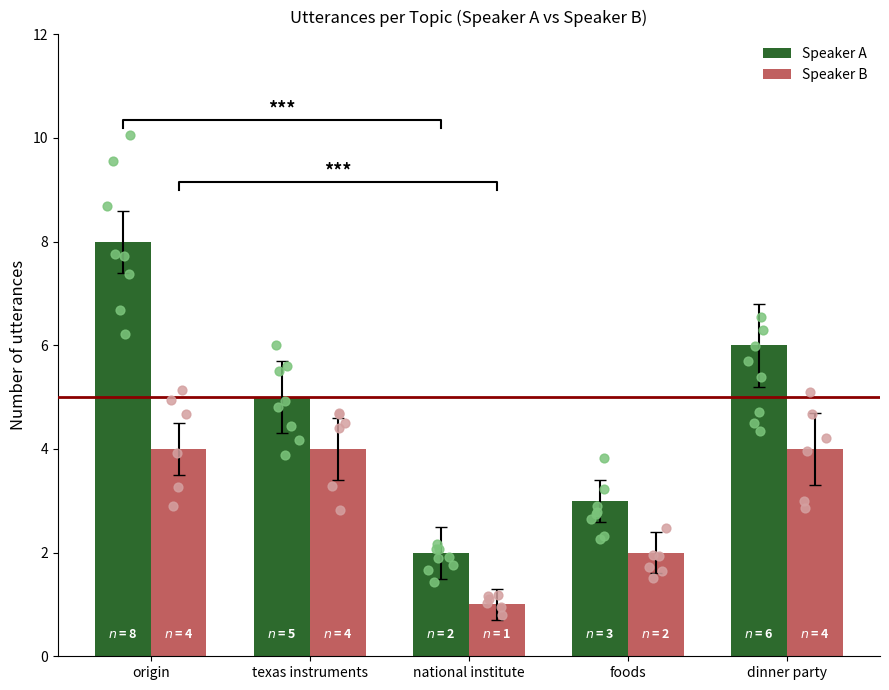

Which series contains the lowest Y value?

Speaker B